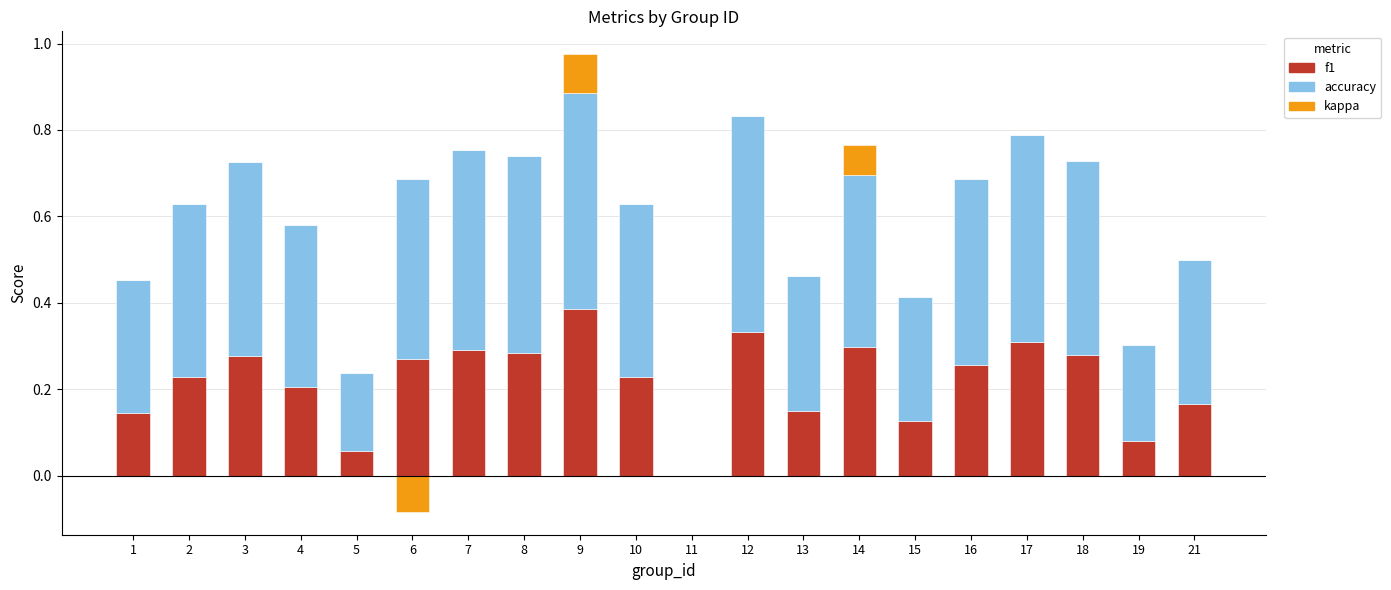

Are the bars horizontal?

No